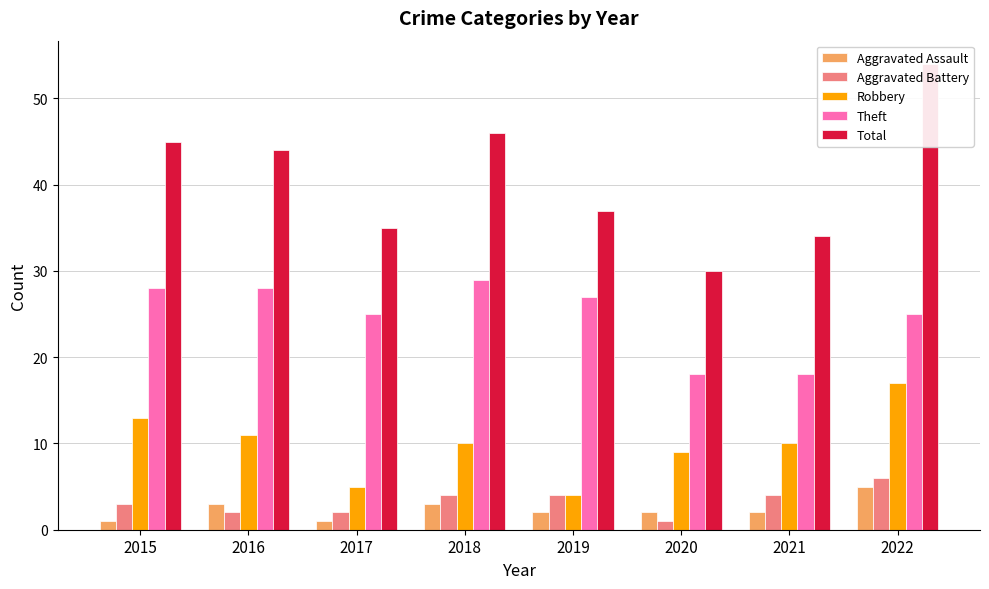

True or false: Aggravated Assault has a value of 3 at 2020.

False